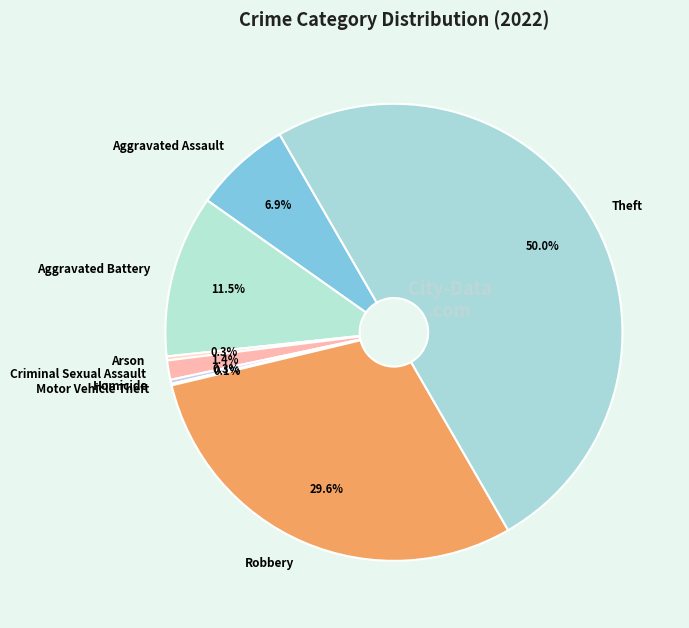

To the nearest percent, what is the difference between the largest and smallest slice percentages?

50%